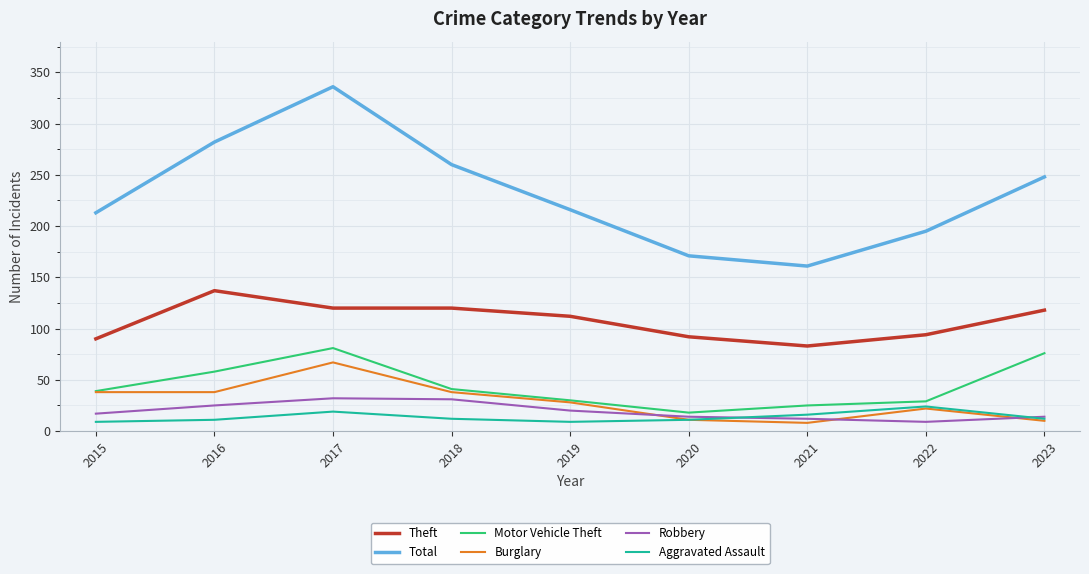

What is the difference between the highest and lowest values at 2019?

207